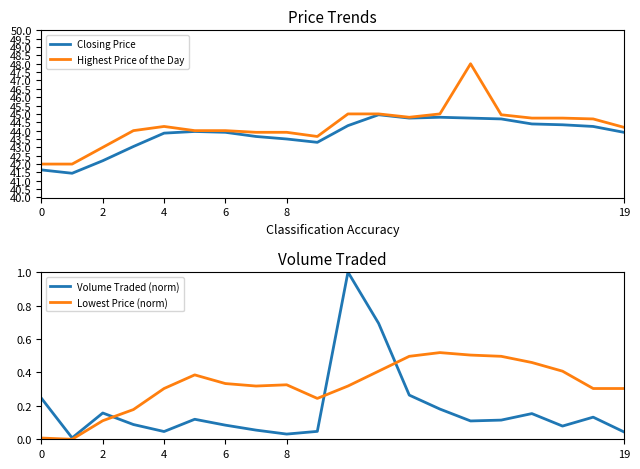

The value of Lowest Price (norm) at 19 is 0.1. True or false?

False